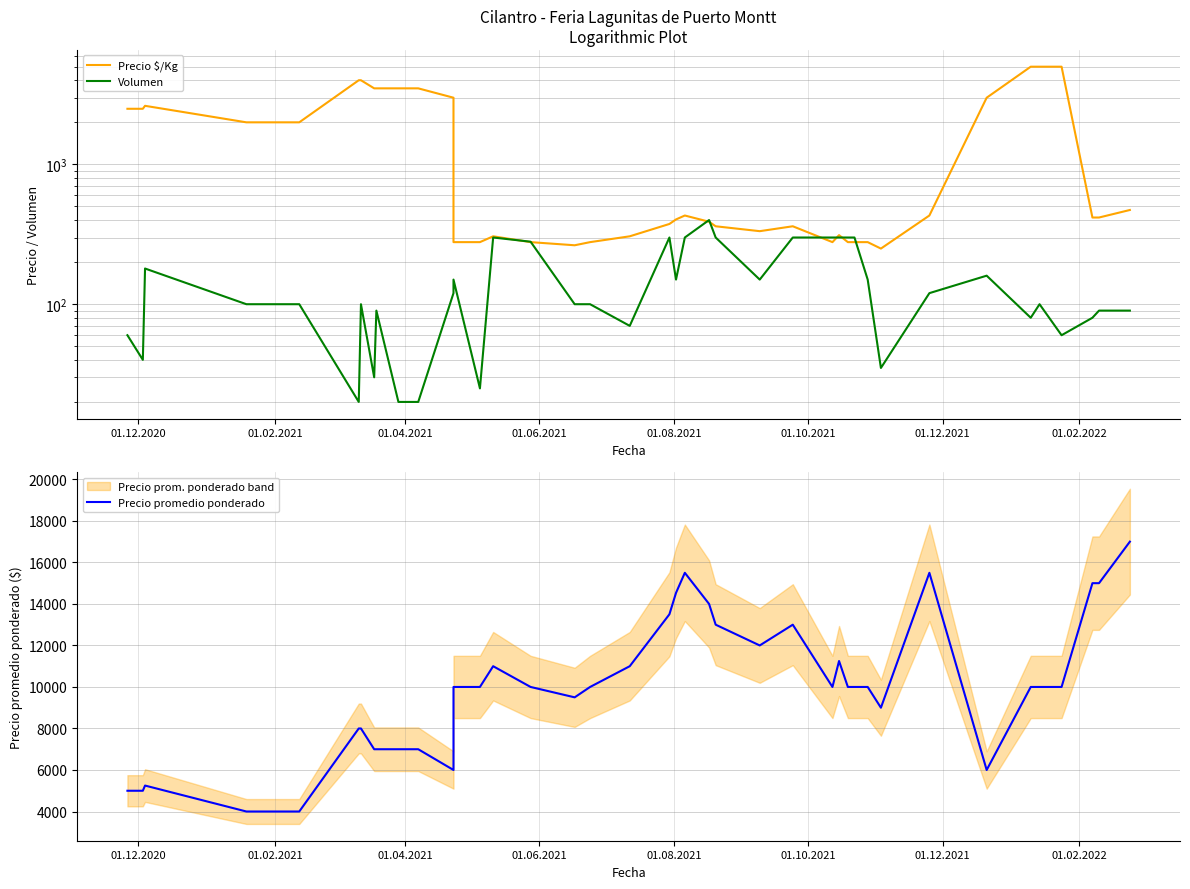

Is the value of Volumen at 18 greater than the value of Precio promedio ponderado at 36?

No